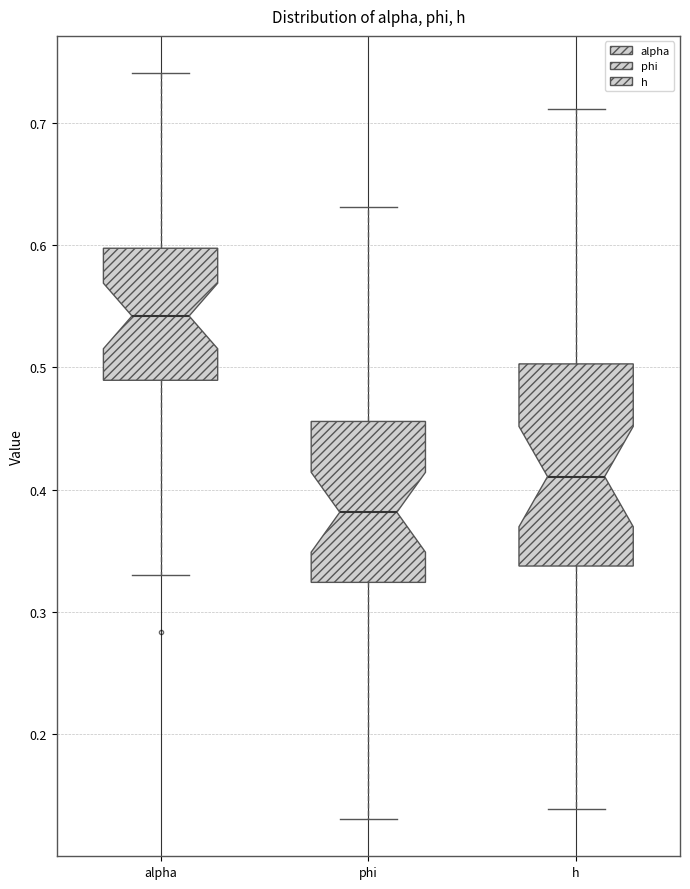

Which box is the tallest, from its lower edge to its upper edge?

h